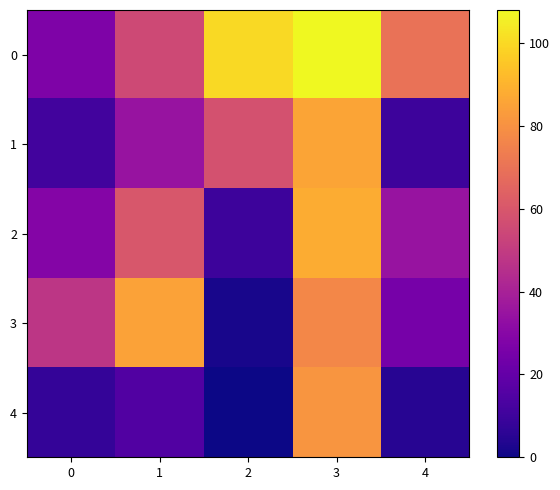

At how many categories does at least one series exceed 91?

2